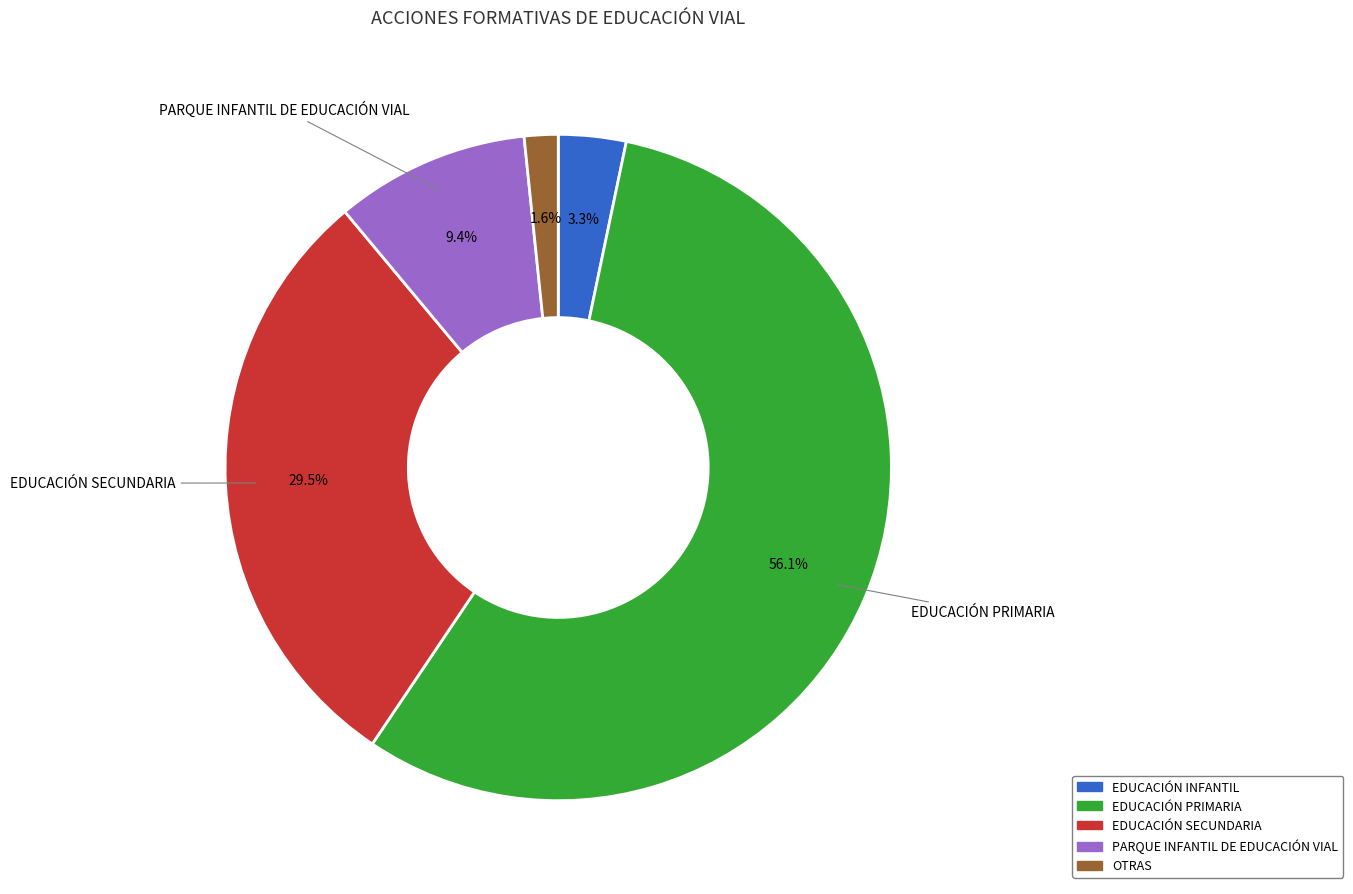

Between OTRAS and EDUCACIÓN PRIMARIA, which is larger?

EDUCACIÓN PRIMARIA